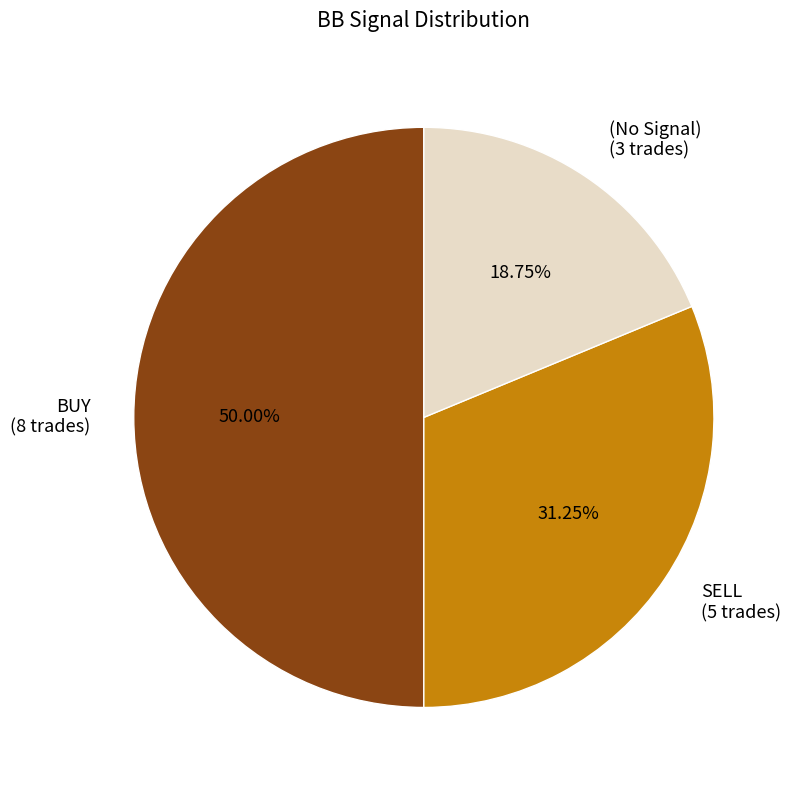

Which slice is the largest?

BUY